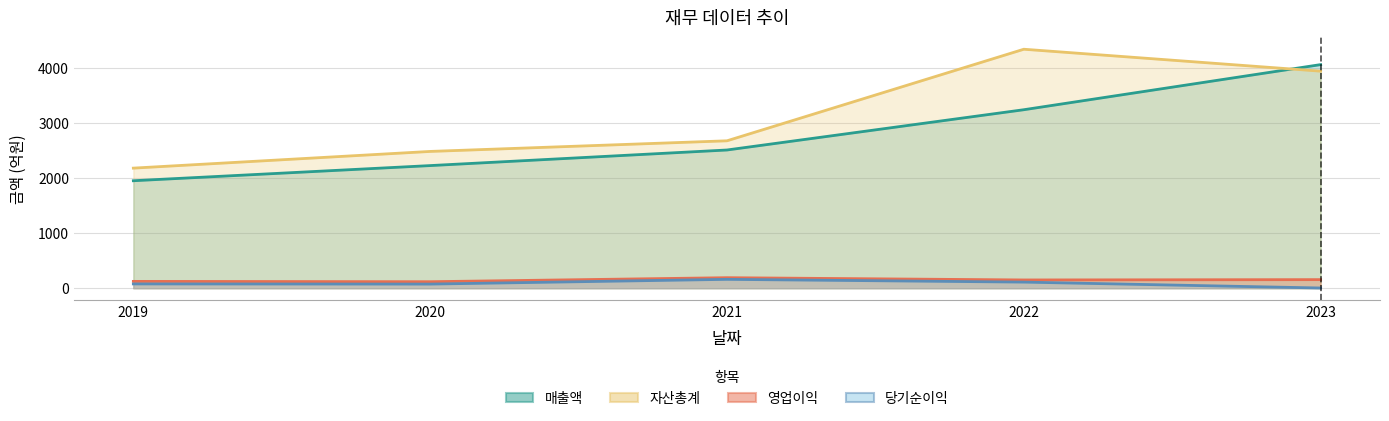

How many categories are shown in the chart?

5